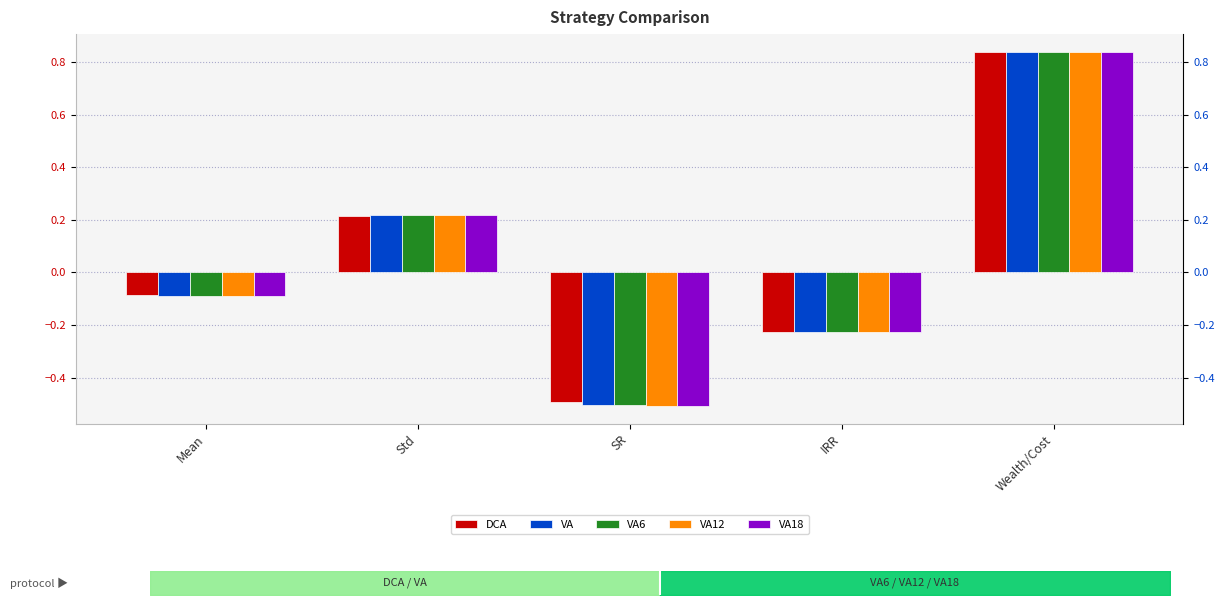

Rank the series by their maximum value, from lowest to highest.

VA18, VA12, VA6, VA, DCA